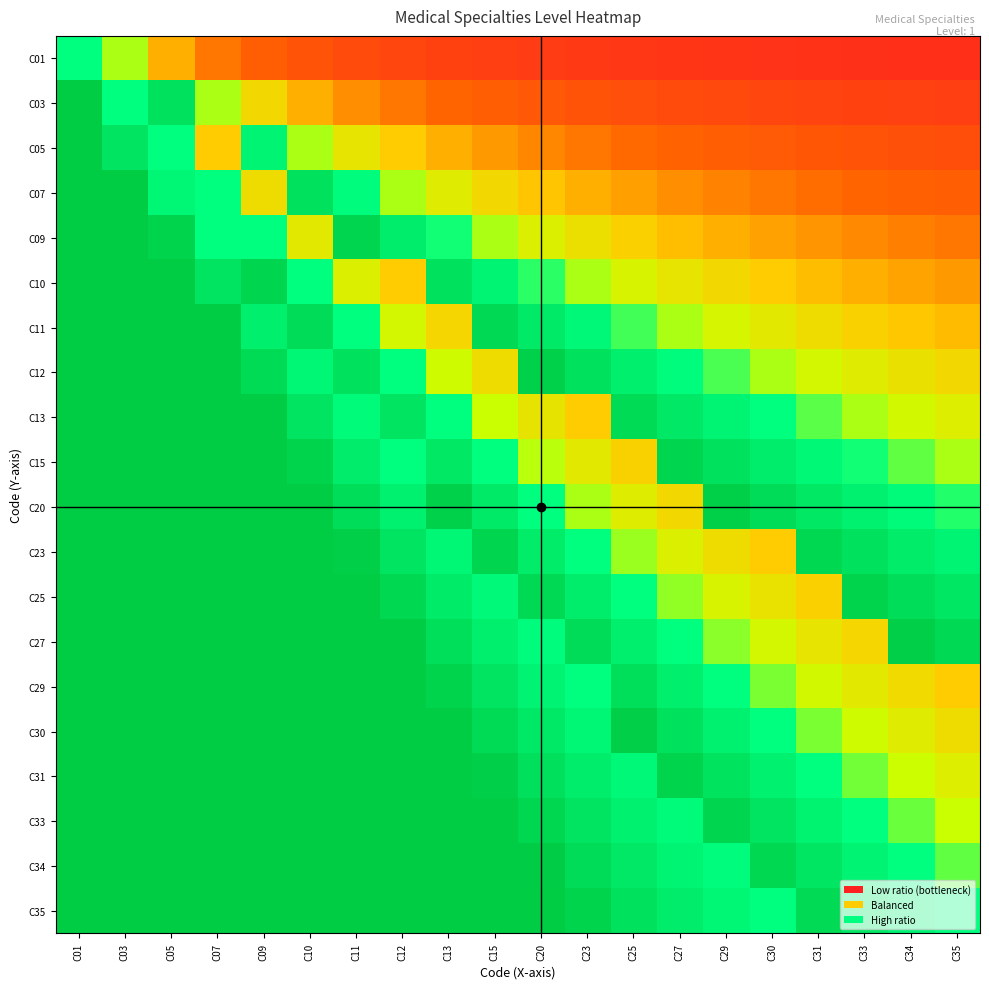

Reading left to right, extract all data points from this chart.

C01: C01=0.8	C03=0.7	C05=0.4	C07=0.3	C09=0.3	C10=0.2	C11=0.2	C12=0.2	C13=0.1	C15=0.1	C20=0.1	C23=0.1	C25=0.1	C27=0.1	C29=0.1	C30=0.1	C31=0.1	C33=0.1	C34=0.1	C35=0.1
C03: C01=1.0	C03=0.8	C05=0.9	C07=0.7	C09=0.5	C10=0.4	C11=0.4	C12=0.3	C13=0.3	C15=0.3	C20=0.2	C23=0.2	C25=0.2	C27=0.2	C29=0.2	C30=0.2	C31=0.2	C33=0.1	C34=0.1	C35=0.1
C05: C01=1.0	C03=0.9	C05=0.8	C07=0.5	C09=0.8	C10=0.7	C11=0.6	C12=0.5	C13=0.4	C15=0.4	C20=0.4	C23=0.3	C25=0.3	C27=0.3	C29=0.3	C30=0.2	C31=0.2	C33=0.2	C34=0.2	C35=0.2
C07: C01=1.0	C03=1.0	C05=0.8	C07=0.8	C09=0.6	C10=0.9	C11=0.8	C12=0.7	C13=0.6	C15=0.5	C20=0.5	C23=0.4	C25=0.4	C27=0.4	C29=0.4	C30=0.3	C31=0.3	C33=0.3	C34=0.3	C35=0.3
C09: C01=1.0	C03=1.0	C05=1.0	C07=0.8	C09=0.8	C10=0.6	C11=1.0	C12=0.8	C13=0.7	C15=0.7	C20=0.6	C23=0.6	C25=0.5	C27=0.5	C29=0.4	C30=0.4	C31=0.4	C33=0.4	C34=0.4	C35=0.3
C10: C01=1.0	C03=1.0	C05=1.0	C07=0.9	C09=0.9	C10=0.8	C11=0.6	C12=0.5	C13=0.9	C15=0.8	C20=0.7	C23=0.7	C25=0.6	C27=0.6	C29=0.5	C30=0.5	C31=0.5	C33=0.4	C34=0.4	C35=0.4
C11: C01=1.0	C03=1.0	C05=1.0	C07=1.0	C09=0.8	C10=0.9	C11=0.8	C12=0.6	C13=0.5	C15=0.9	C20=0.8	C23=0.8	C25=0.7	C27=0.7	C29=0.6	C30=0.6	C31=0.5	C33=0.5	C34=0.5	C35=0.5
C12: C01=1.0	C03=1.0	C05=1.0	C07=1.0	C09=0.9	C10=0.8	C11=0.9	C12=0.8	C13=0.6	C15=0.6	C20=1.0	C23=0.9	C25=0.8	C27=0.8	C29=0.7	C30=0.7	C31=0.6	C33=0.6	C34=0.6	C35=0.5
C13: C01=1.0	C03=1.0	C05=1.0	C07=1.0	C09=1.0	C10=0.9	C11=0.8	C12=0.9	C13=0.8	C15=0.7	C20=0.6	C23=0.5	C25=0.9	C27=0.9	C29=0.8	C30=0.8	C31=0.7	C33=0.7	C34=0.6	C35=0.6
C15: C01=1.0	C03=1.0	C05=1.0	C07=1.0	C09=1.0	C10=1.0	C11=0.8	C12=0.8	C13=0.9	C15=0.8	C20=0.7	C23=0.6	C25=0.5	C27=1.0	C29=0.9	C30=0.8	C31=0.8	C33=0.7	C34=0.7	C35=0.7
C20: C01=1.0	C03=1.0	C05=1.0	C07=1.0	C09=1.0	C10=1.0	C11=0.9	C12=0.8	C13=1.0	C15=0.9	C20=0.8	C23=0.7	C25=0.6	C27=0.5	C29=1.0	C30=0.9	C31=0.9	C33=0.8	C34=0.8	C35=0.7
C23: C01=1.0	C03=1.0	C05=1.0	C07=1.0	C09=1.0	C10=1.0	C11=1.0	C12=0.9	C13=0.8	C15=0.9	C20=0.8	C23=0.8	C25=0.7	C27=0.6	C29=0.6	C30=0.5	C31=0.9	C33=0.9	C34=0.8	C35=0.8
C25: C01=1.0	C03=1.0	C05=1.0	C07=1.0	C09=1.0	C10=1.0	C11=1.0	C12=0.9	C13=0.8	C15=0.8	C20=0.9	C23=0.8	C25=0.8	C27=0.7	C29=0.6	C30=0.6	C31=0.5	C33=1.0	C34=0.9	C35=0.9
C27: C01=1.0	C03=1.0	C05=1.0	C07=1.0	C09=1.0	C10=1.0	C11=1.0	C12=1.0	C13=0.9	C15=0.8	C20=0.8	C23=0.9	C25=0.8	C27=0.8	C29=0.7	C30=0.6	C31=0.6	C33=0.5	C34=1.0	C35=0.9
C29: C01=1.0	C03=1.0	C05=1.0	C07=1.0	C09=1.0	C10=1.0	C11=1.0	C12=1.0	C13=1.0	C15=0.9	C20=0.8	C23=0.8	C25=0.9	C27=0.8	C29=0.8	C30=0.7	C31=0.6	C33=0.6	C34=0.5	C35=0.5
C30: C01=1.0	C03=1.0	C05=1.0	C07=1.0	C09=1.0	C10=1.0	C11=1.0	C12=1.0	C13=1.0	C15=0.9	C20=0.9	C23=0.8	C25=1.0	C27=0.9	C29=0.8	C30=0.8	C31=0.7	C33=0.6	C34=0.6	C35=0.6
C31: C01=1.0	C03=1.0	C05=1.0	C07=1.0	C09=1.0	C10=1.0	C11=1.0	C12=1.0	C13=1.0	C15=1.0	C20=0.9	C23=0.8	C25=0.8	C27=1.0	C29=0.9	C30=0.8	C31=0.8	C33=0.7	C34=0.6	C35=0.6
C33: C01=1.0	C03=1.0	C05=1.0	C07=1.0	C09=1.0	C10=1.0	C11=1.0	C12=1.0	C13=1.0	C15=1.0	C20=0.9	C23=0.9	C25=0.8	C27=0.8	C29=0.9	C30=0.9	C31=0.8	C33=0.8	C34=0.7	C35=0.7
C34: C01=1.0	C03=1.0	C05=1.0	C07=1.0	C09=1.0	C10=1.0	C11=1.0	C12=1.0	C13=1.0	C15=1.0	C20=1.0	C23=0.9	C25=0.9	C27=0.8	C29=0.8	C30=0.9	C31=0.9	C33=0.8	C34=0.8	C35=0.7
C35: C01=1.0	C03=1.0	C05=1.0	C07=1.0	C09=1.0	C10=1.0	C11=1.0	C12=1.0	C13=1.0	C15=1.0	C20=1.0	C23=1.0	C25=0.9	C27=0.8	C29=0.8	C30=0.8	C31=0.9	C33=0.9	C34=0.8	C35=0.8